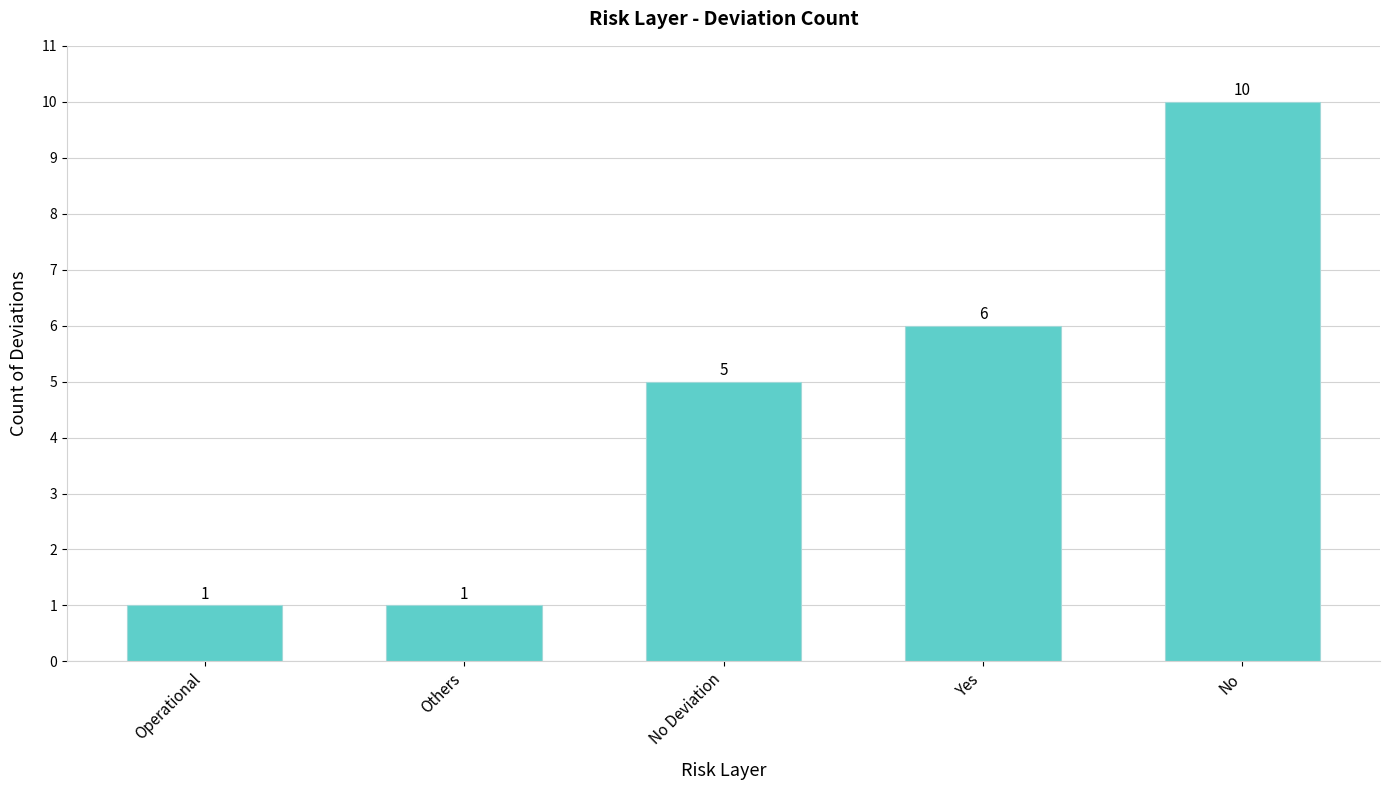

What is the ratio of the value at Yes to the value at Operational?

6.0